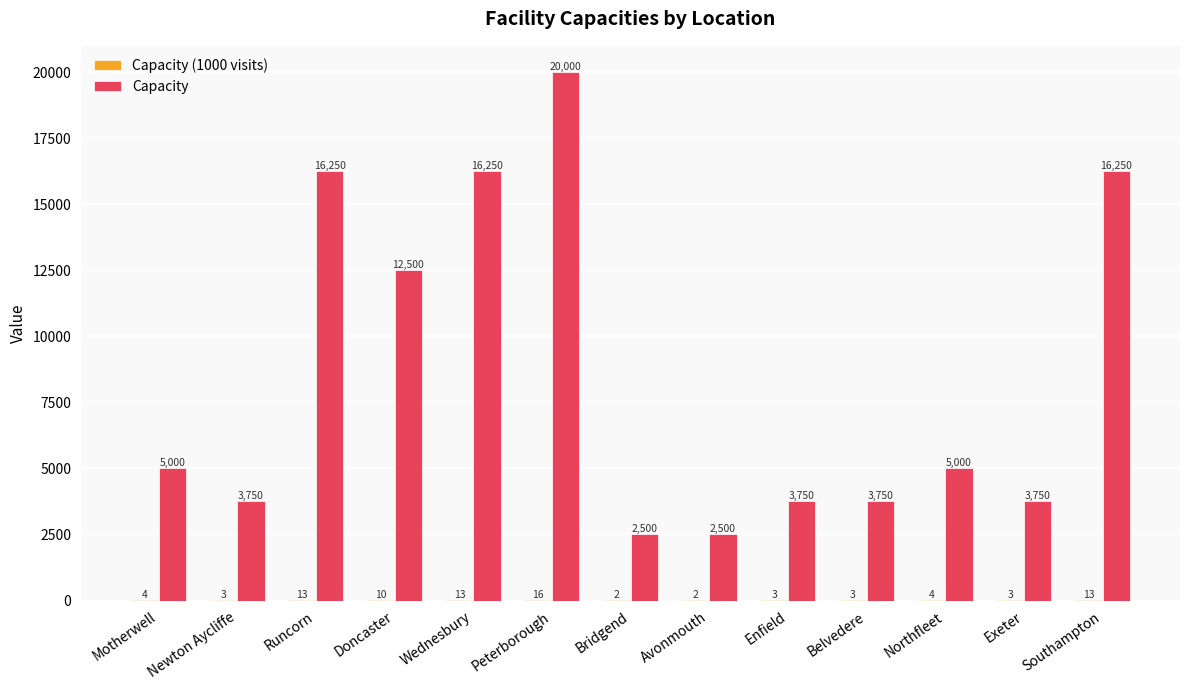

The value of Capacity at Motherwell is 5000. True or false?

True